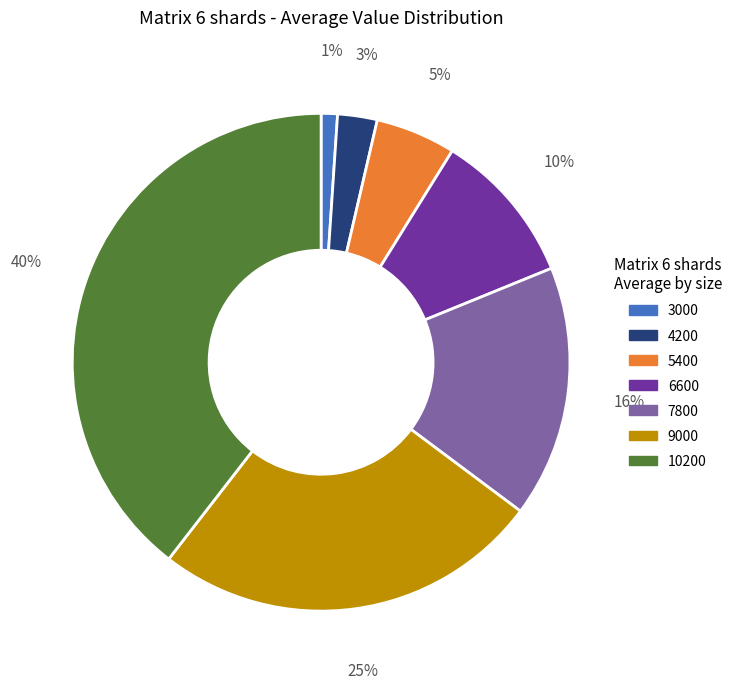

Is it true that 4200 is 3% of the pie?

True